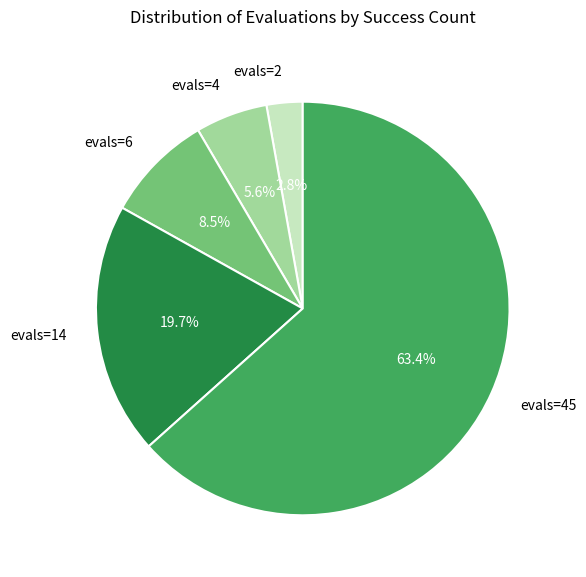

To the nearest percent, what is the average slice percentage?

20%